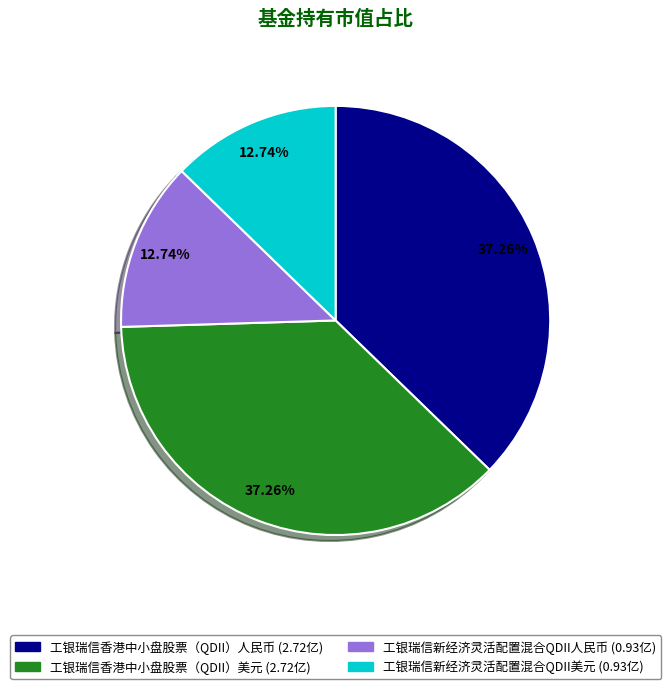

How many segments does this pie chart have?

4